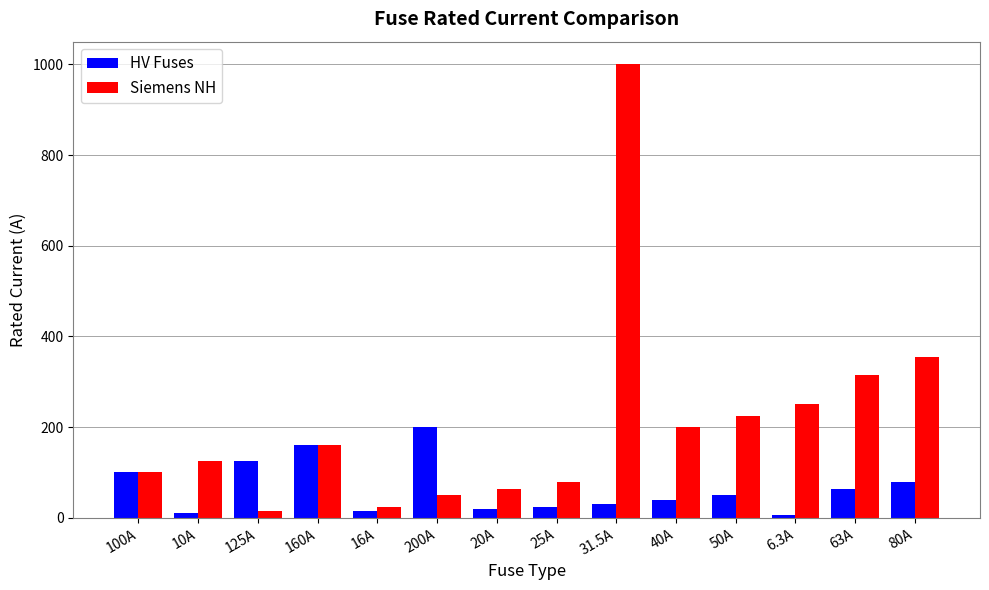

What position from the left is 20A?

7